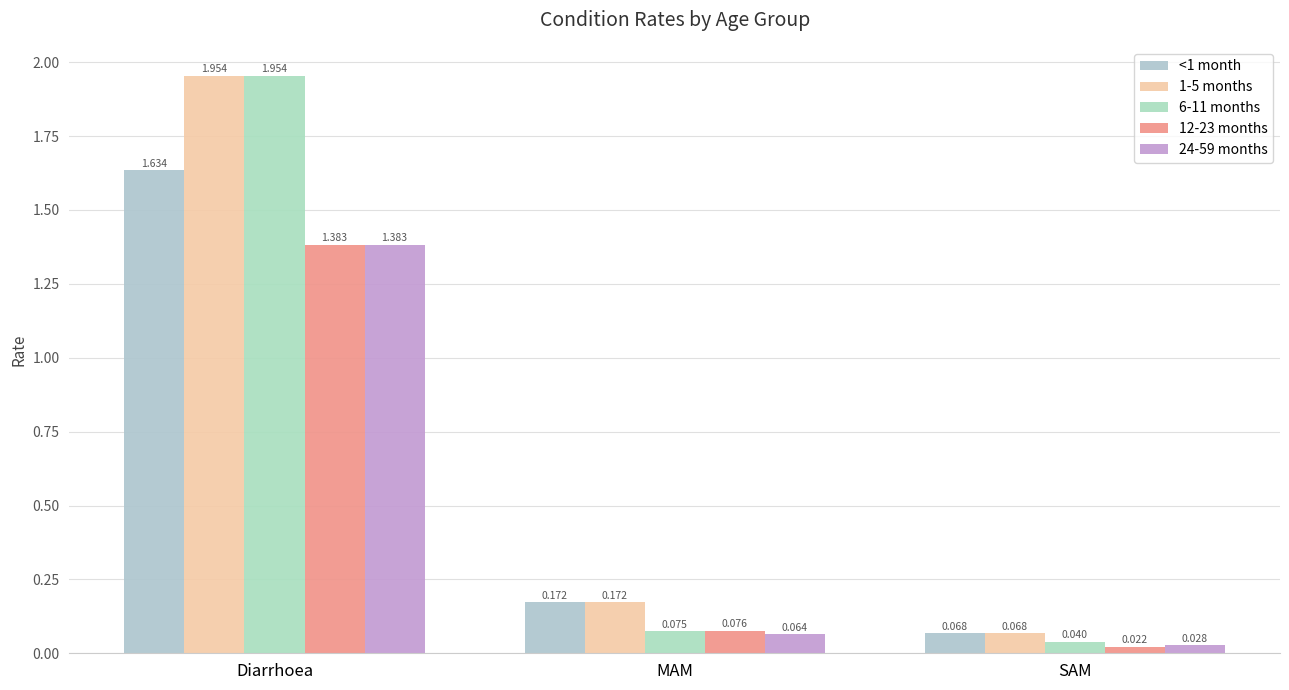

What is the total value across all series at SAM?

0.2